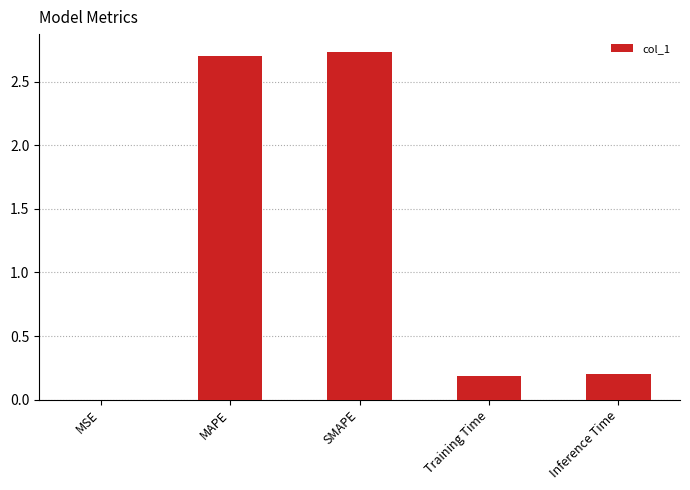

What is the sum of all values?

5.8